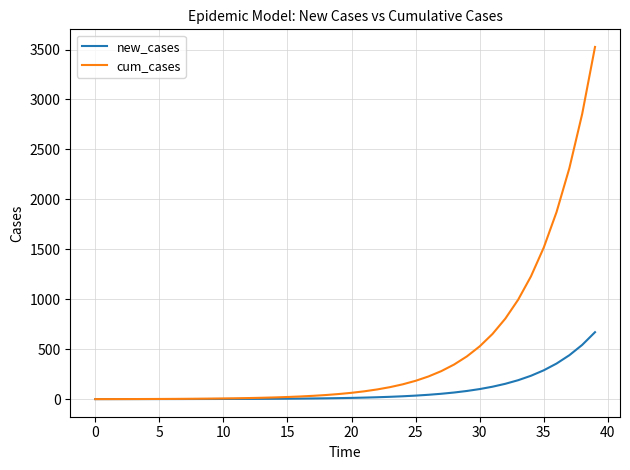

Which series has the widest spread of values?

cum_cases